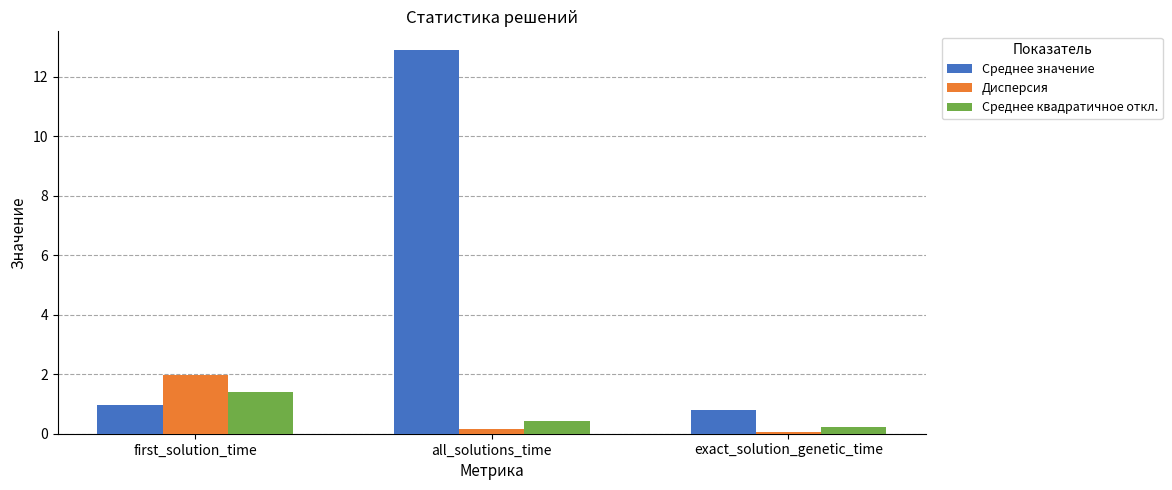

How many distinct data groups are displayed?

3